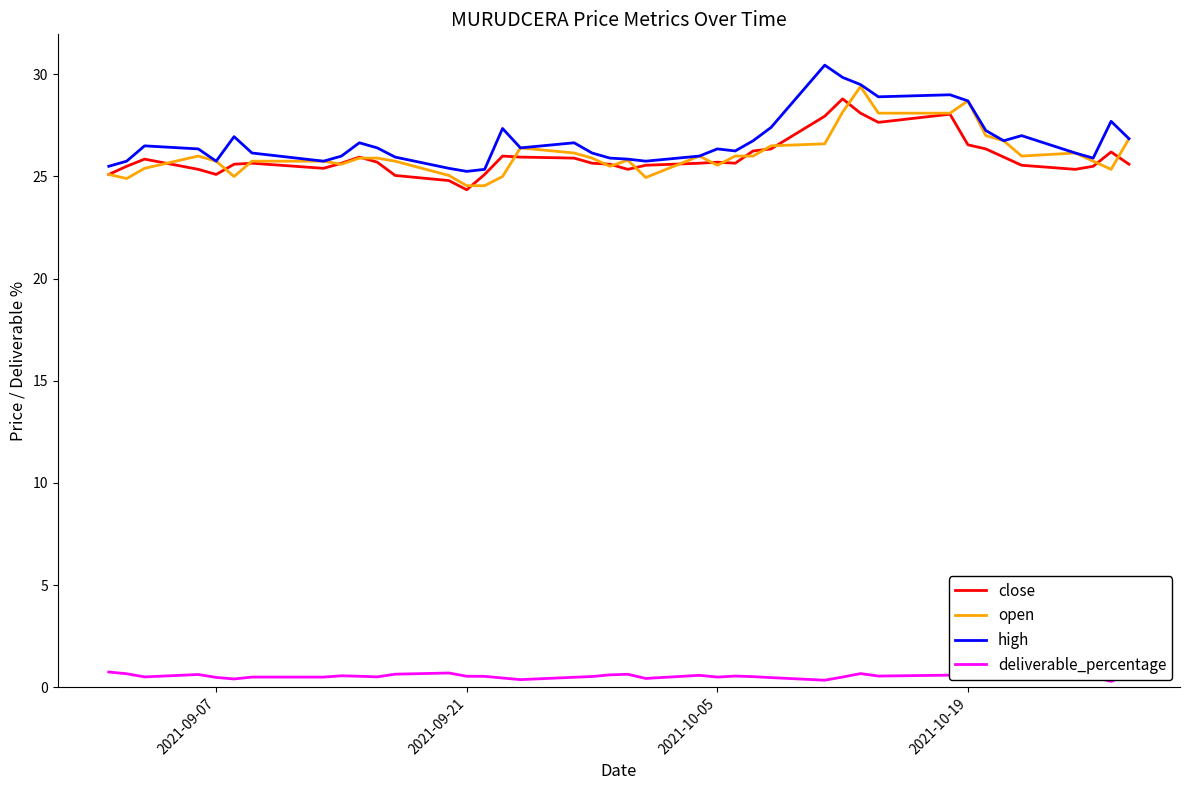

True or false: high and deliverable_percentage intersect in this chart.

False